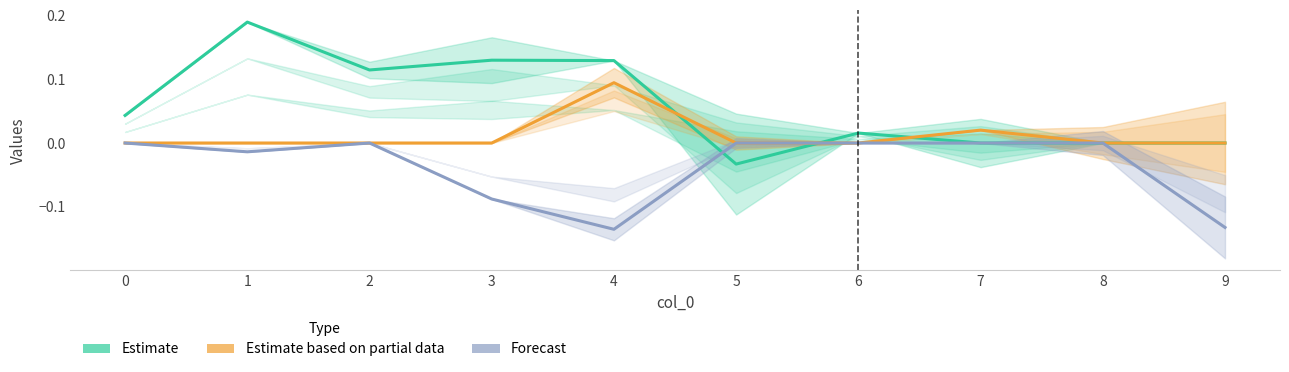

Which series has the largest total across all categories?

Estimate